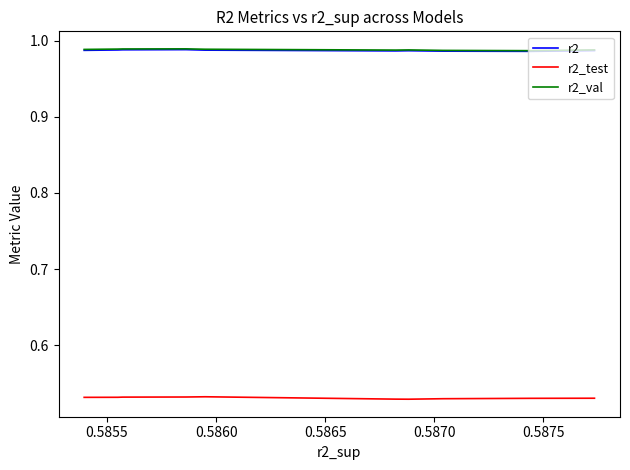

What is the total value across all series at 0.5865?

2.5